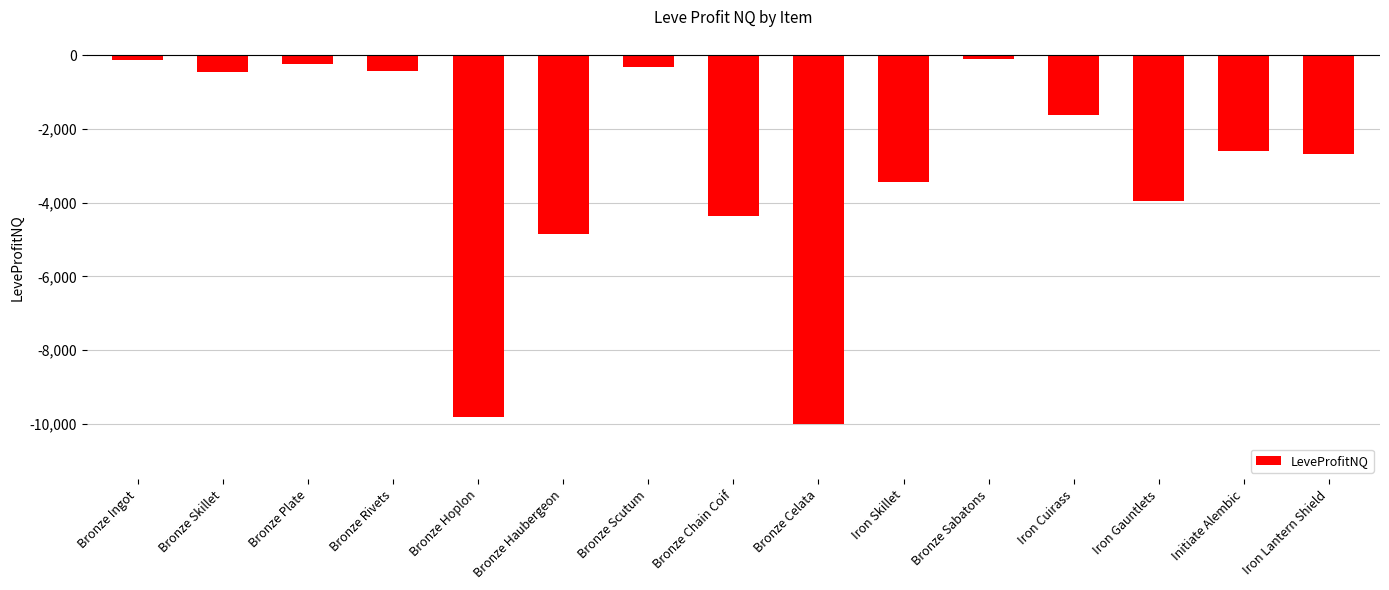

What is the label of the 12th bar from the left?

Iron Cuirass